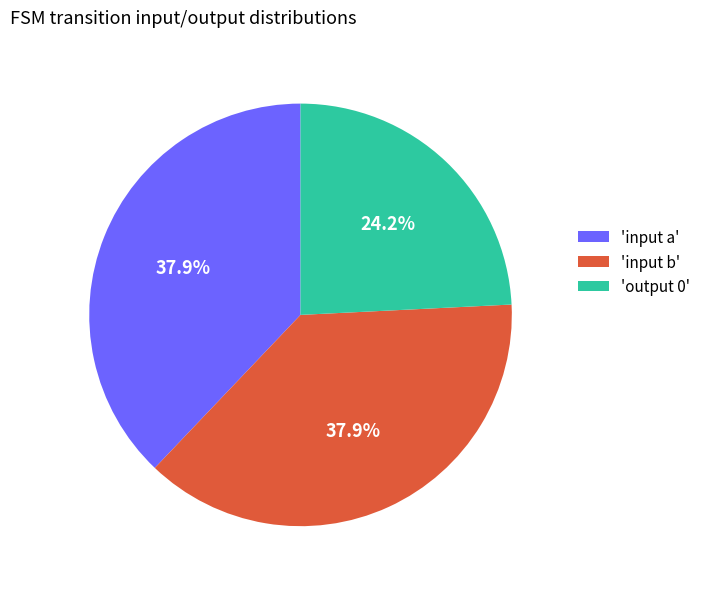

Which category has the smallest portion of the pie?

'output 0'